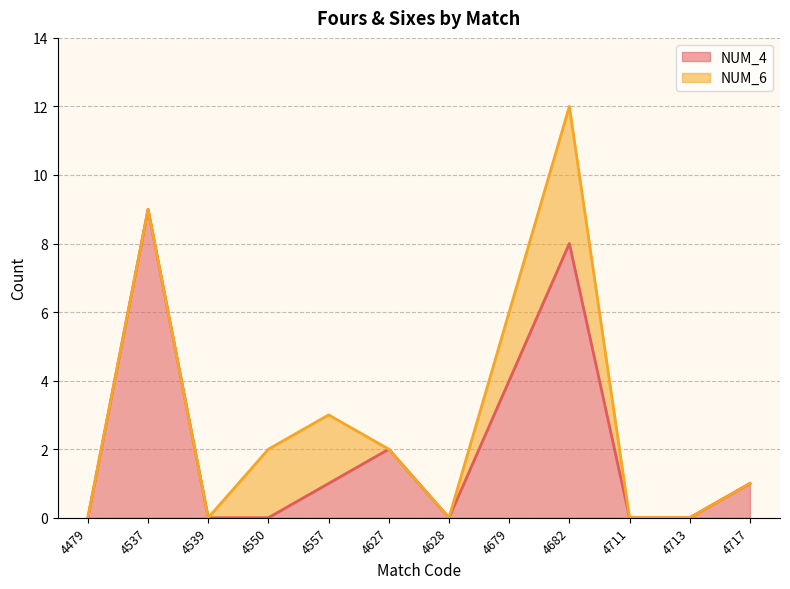

The value at 4717 is 1. True or false?

False